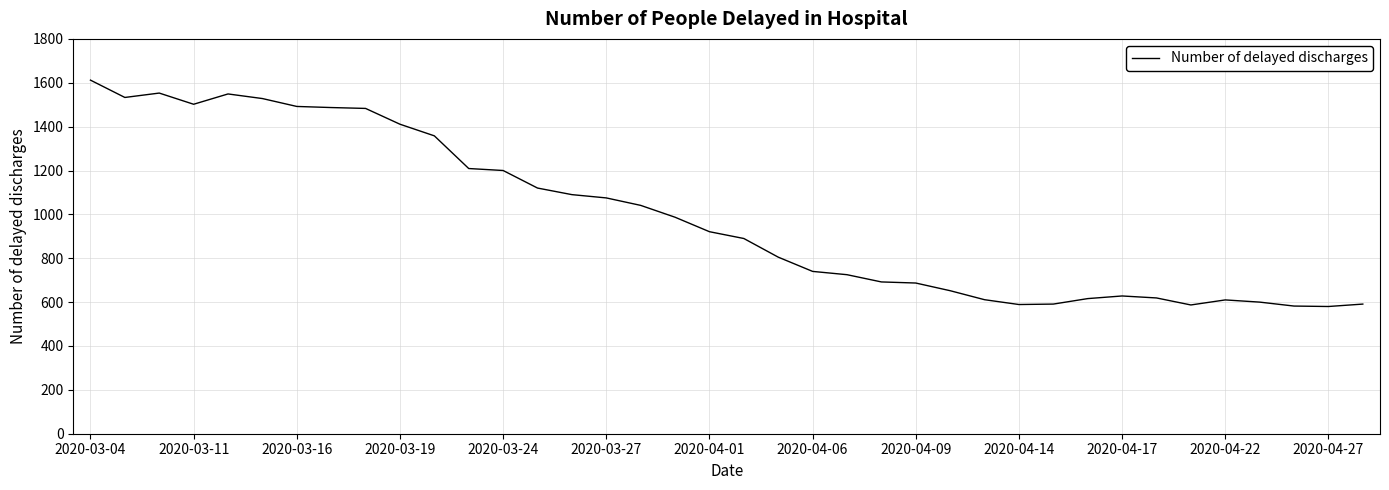

What is the maximum value shown in the chart?

1612